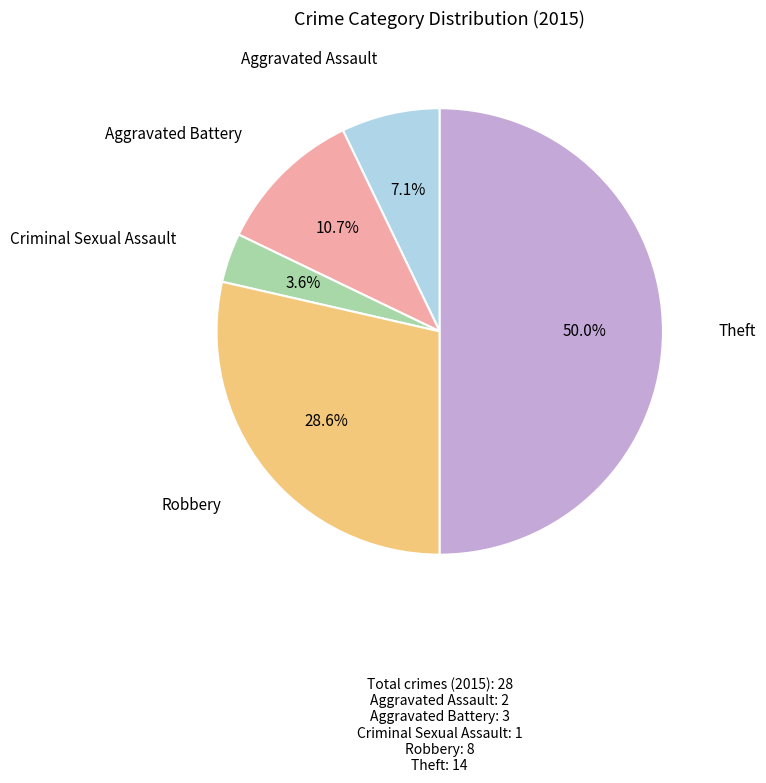

Does Aggravated Assault represent more than half of the total?

No